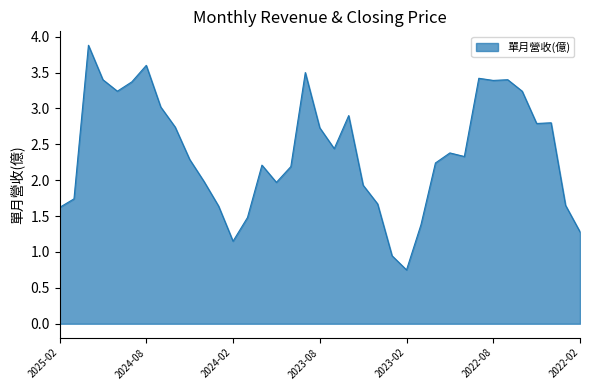

What is the maximum value shown in the chart?

3.9